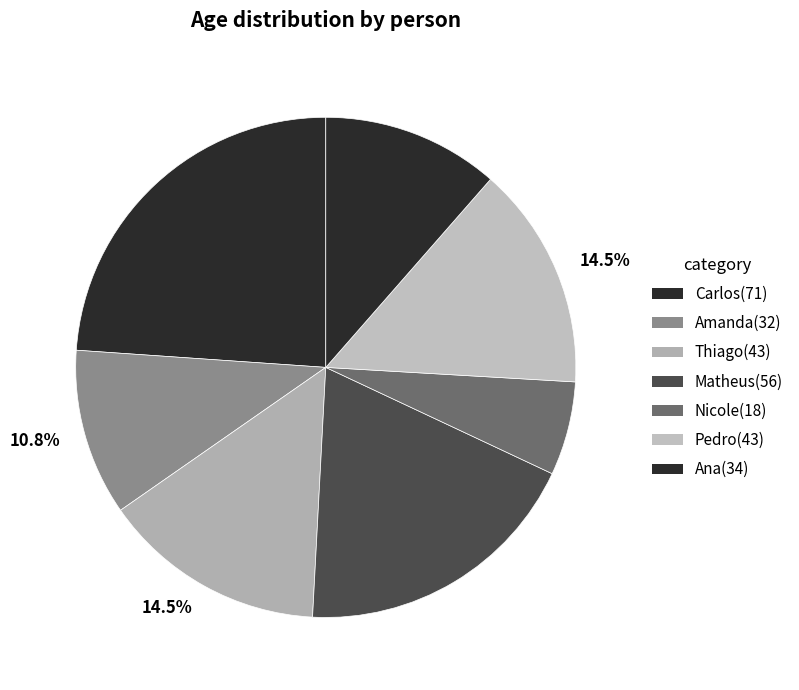

Count the number of slices in the pie.

7